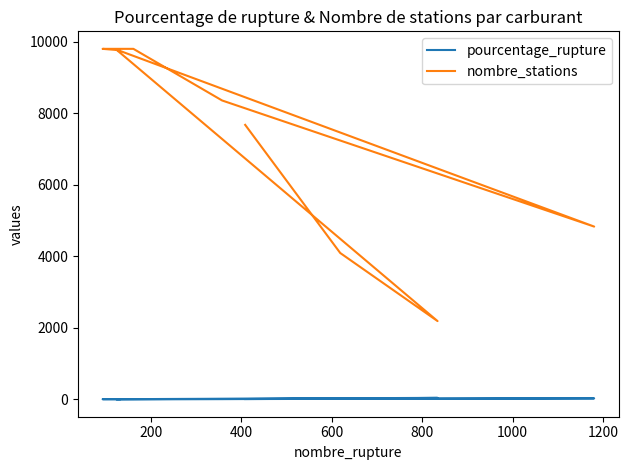

True or false: nombre_stations and pourcentage_rupture cross at least once.

False